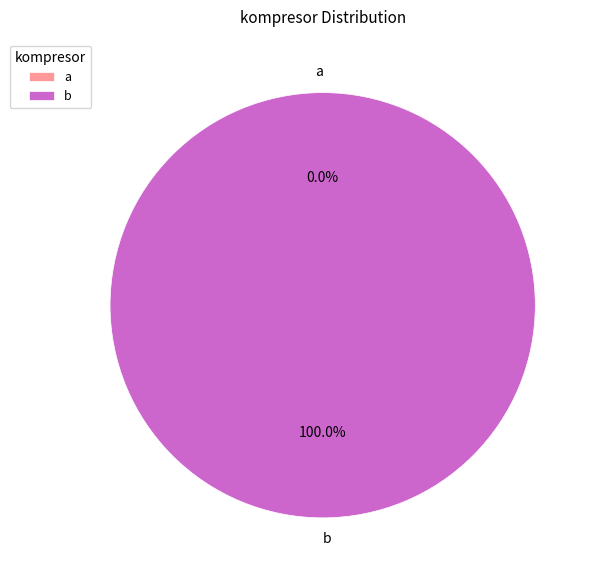

Does b represent more than half of the total?

Yes